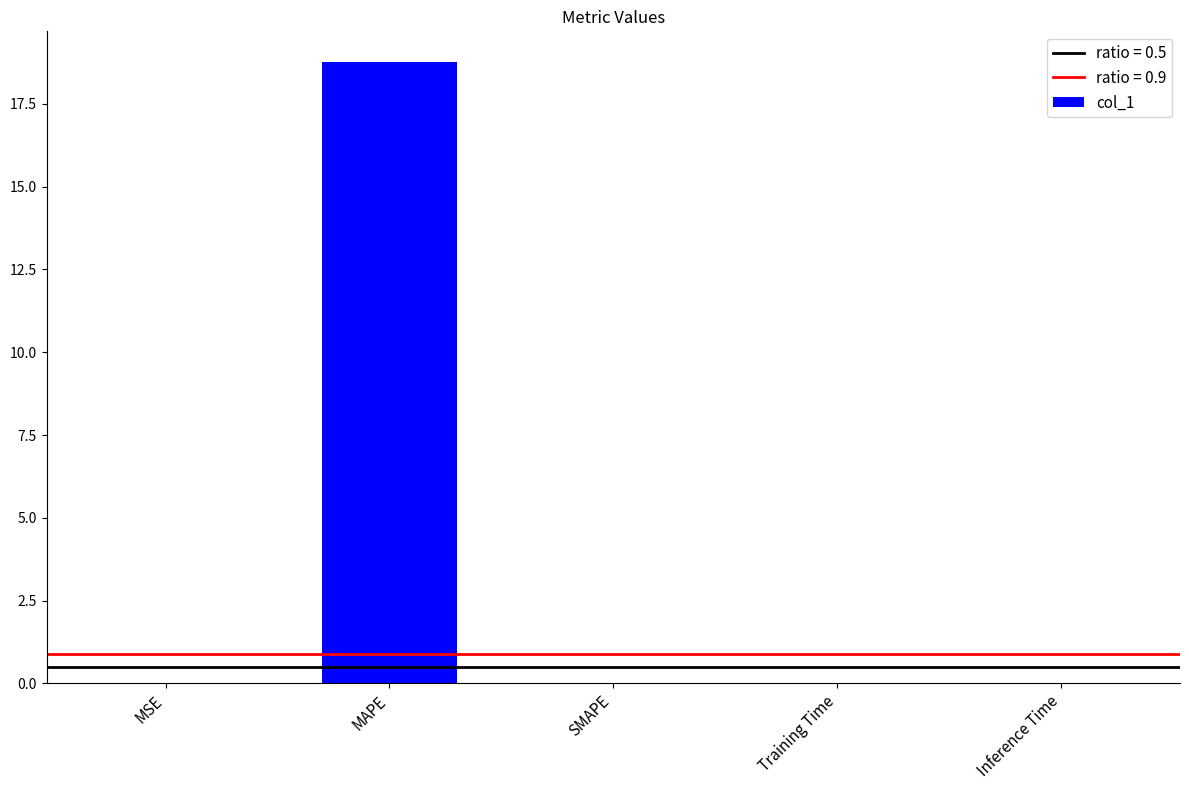

Does the chart contain stacked bars?

No